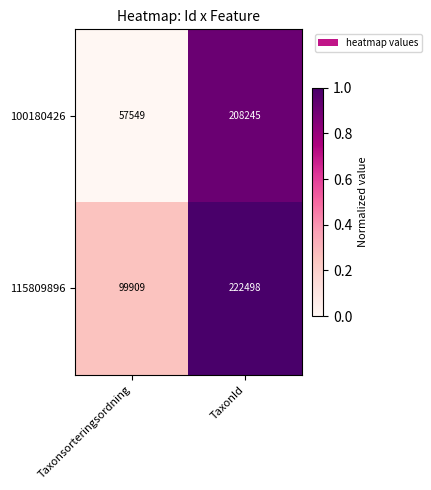

At which category is the sum across all series the highest?

TaxonId